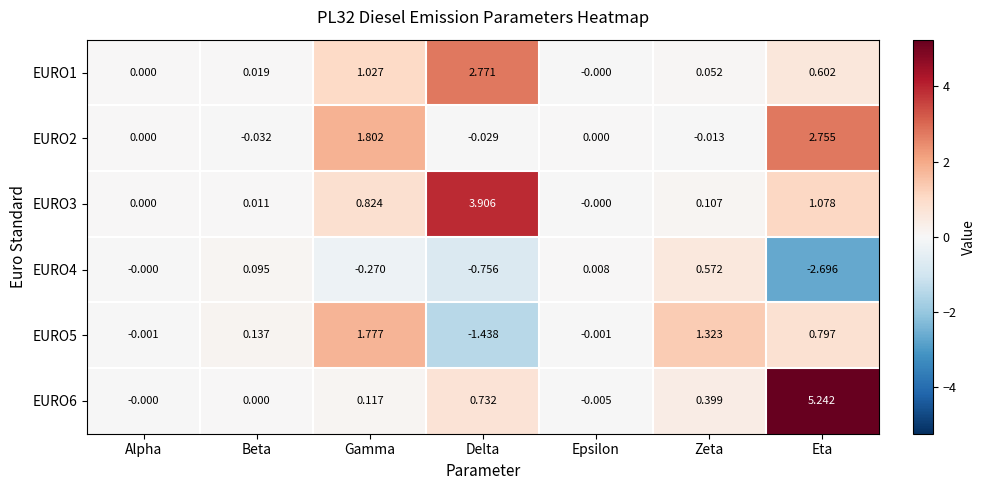

At which category does the chart reach its peak across all series?

Eta